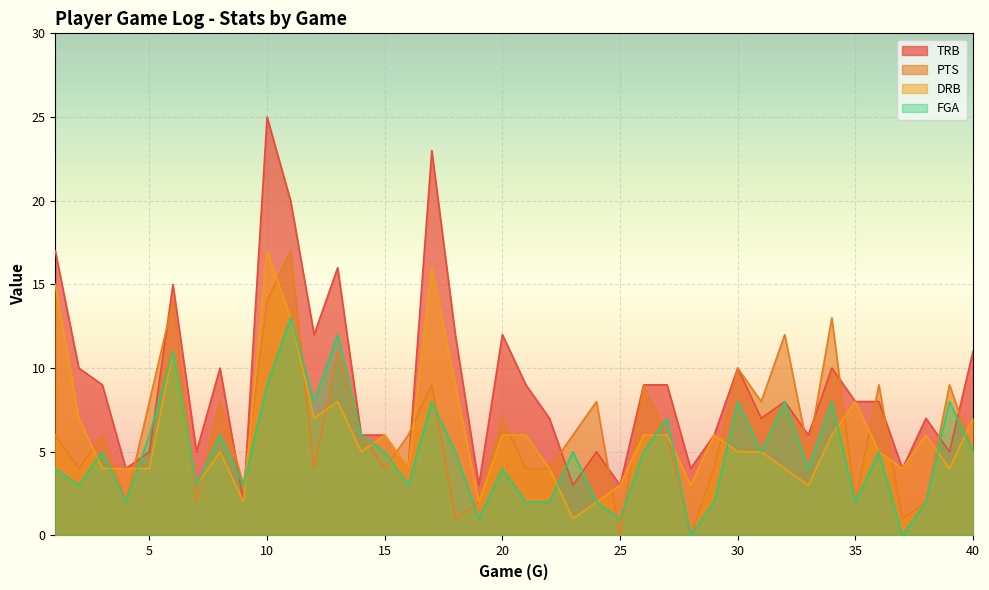

How many lines are shown in the chart?

4